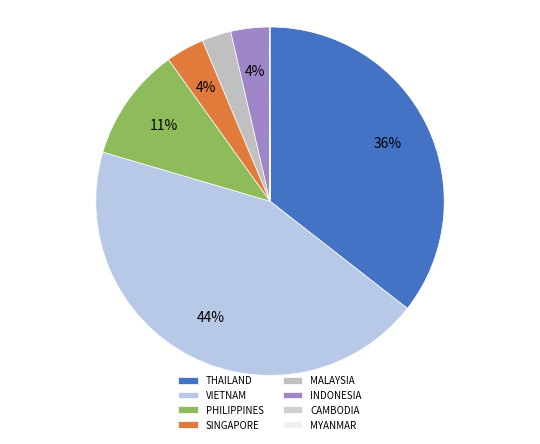

Does any single category account for the majority?

No